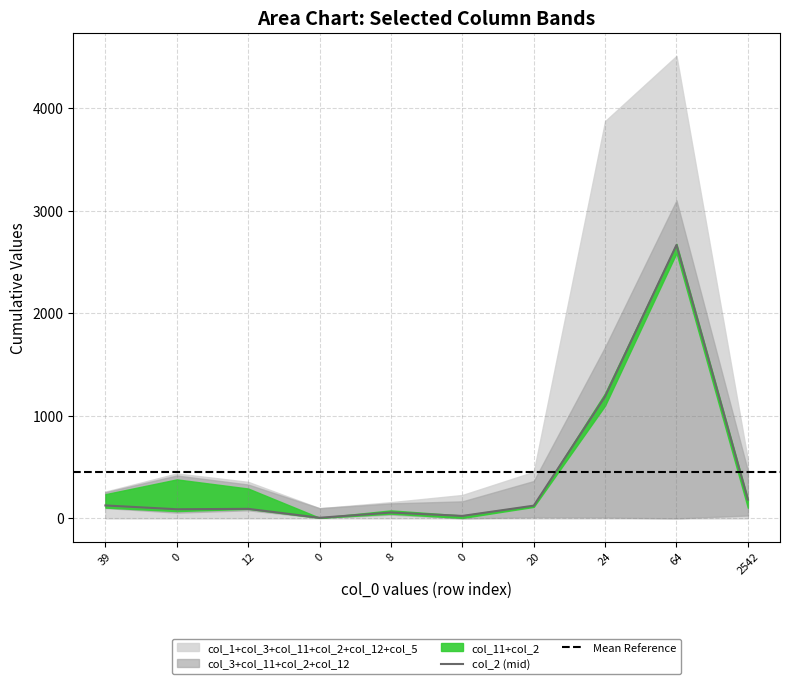

Where is col_12 nearest to the value 234?

20